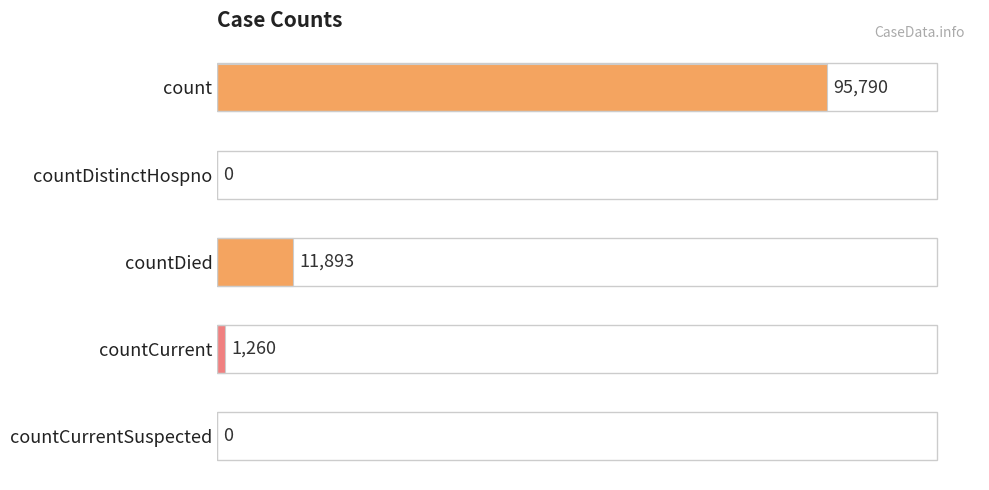

What is the change in value from count to countDistinctHospno?

-95790